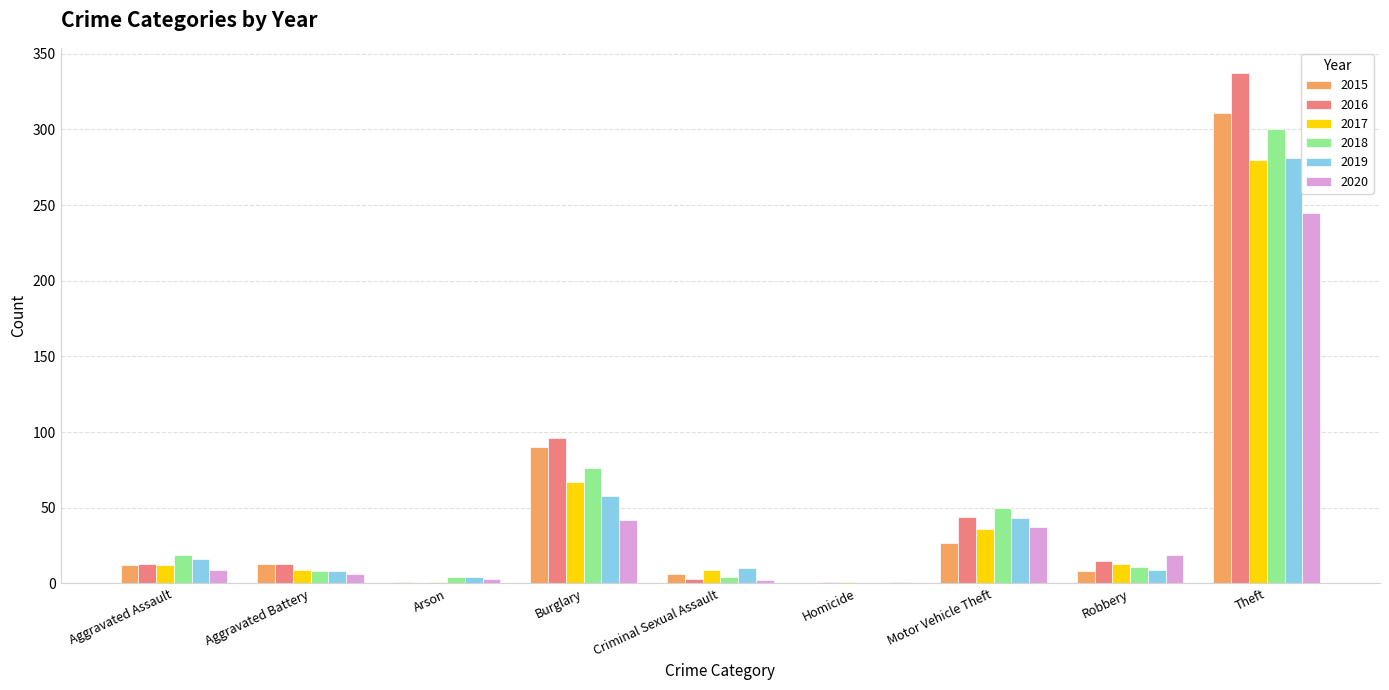

How many categories are shown in the chart?

9